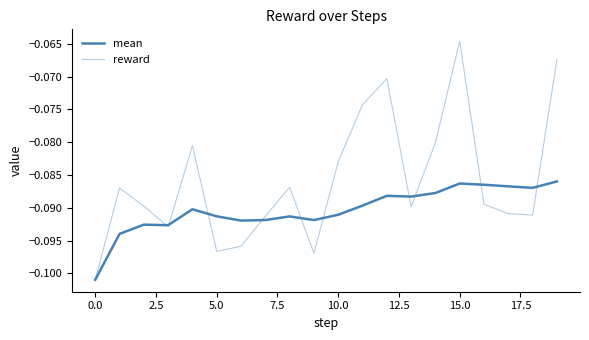

How many lines are shown in the chart?

2